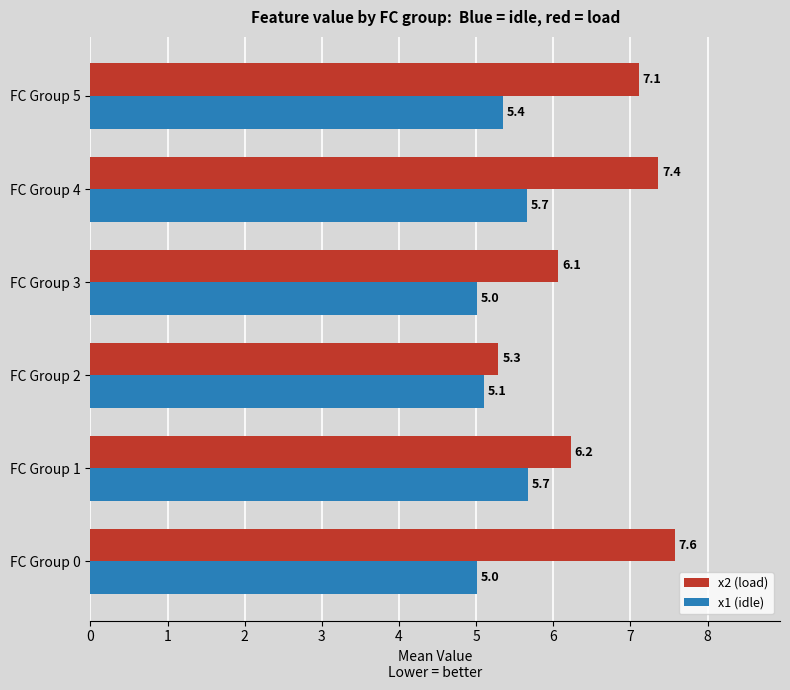

List the series in order of their overall mean, lowest first.

x1 (idle), x2 (load)